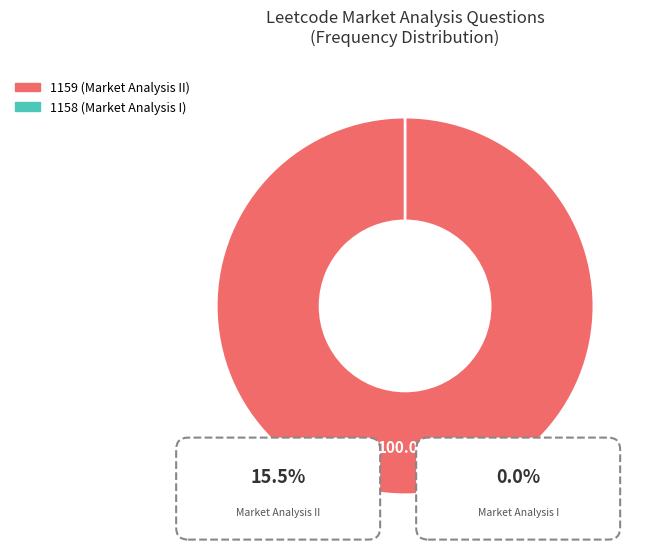

Which category has the smallest portion of the pie?

1158